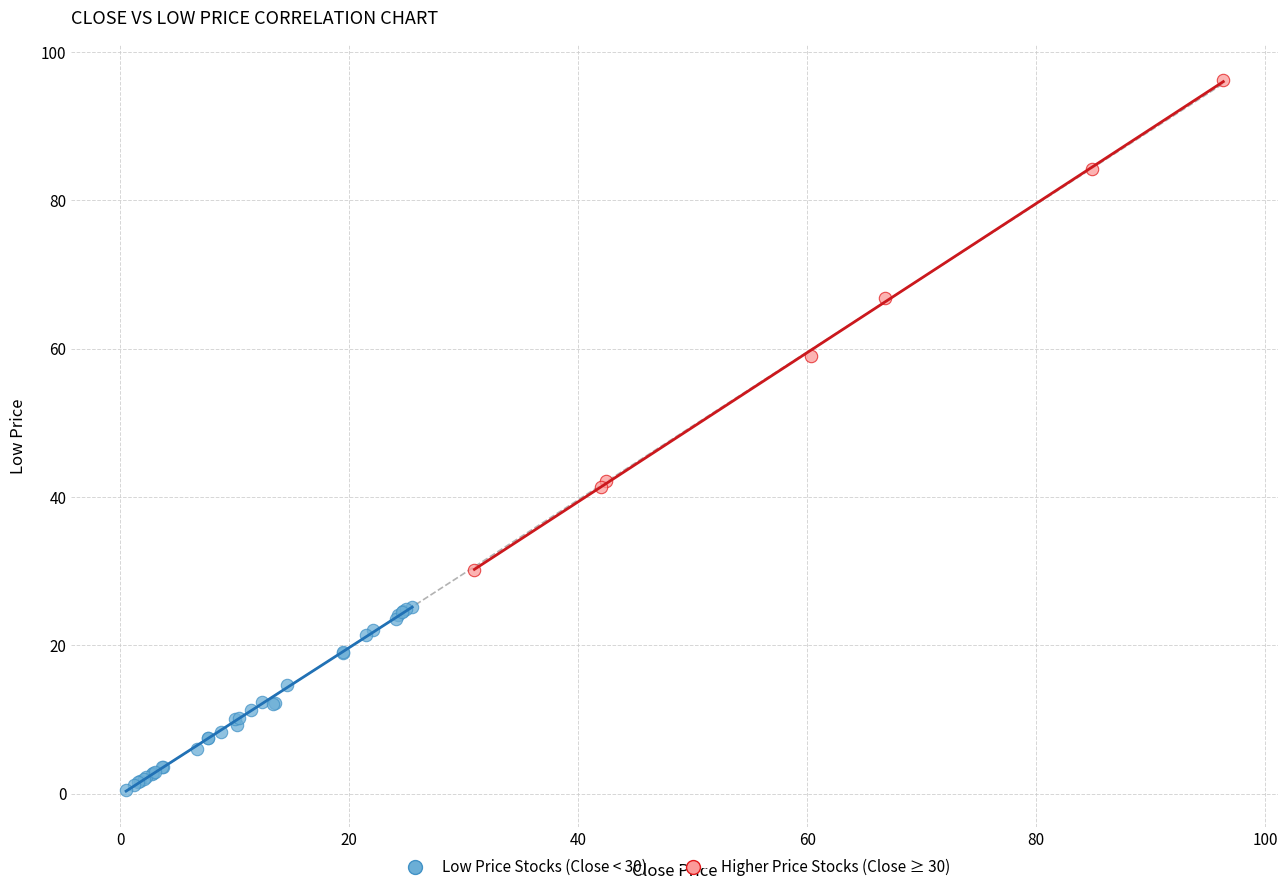

Which series contains the highest Y value?

Higher Price Stocks (Close ≥ 30)